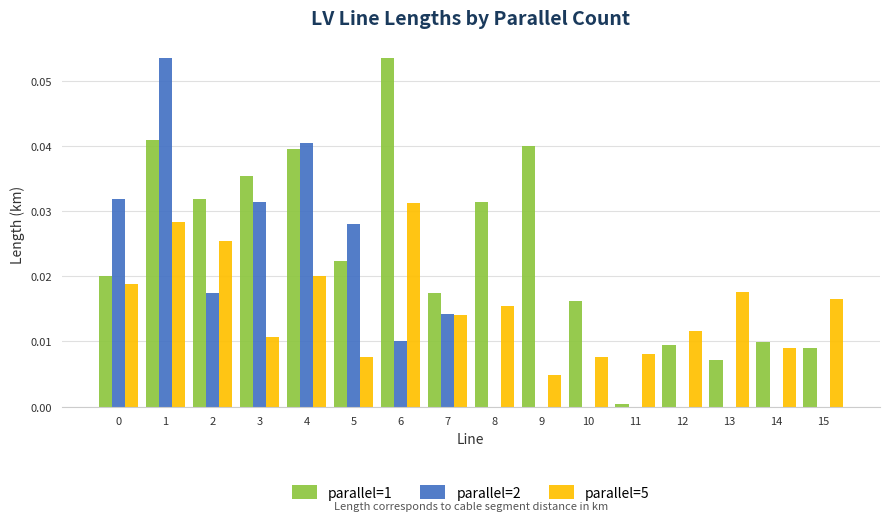

How many distinct data groups are displayed?

3